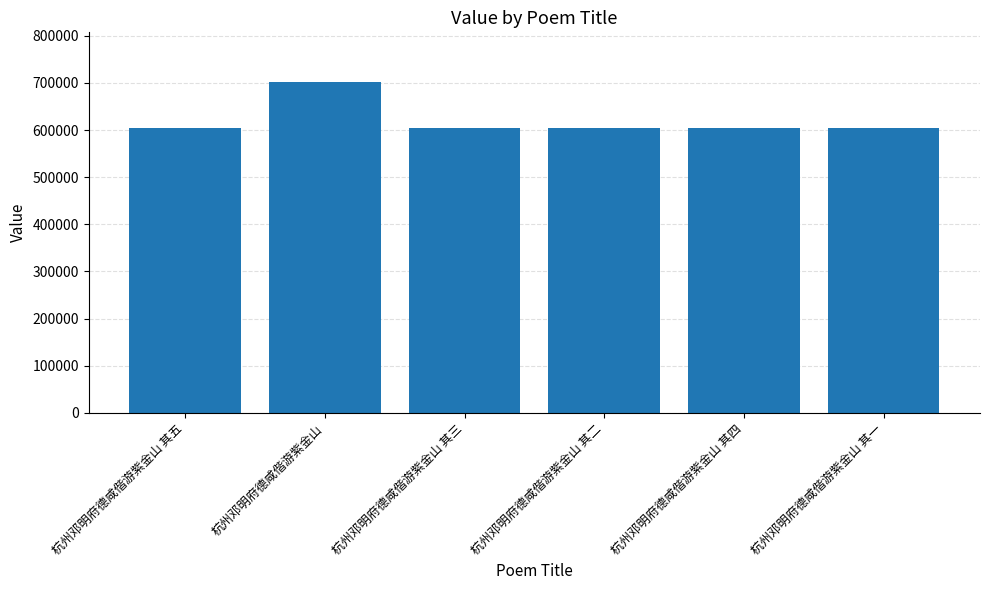

The chart shows a value of 929681 at 杭州邓明府德咸偕游紫金山 其二. True or false?

False